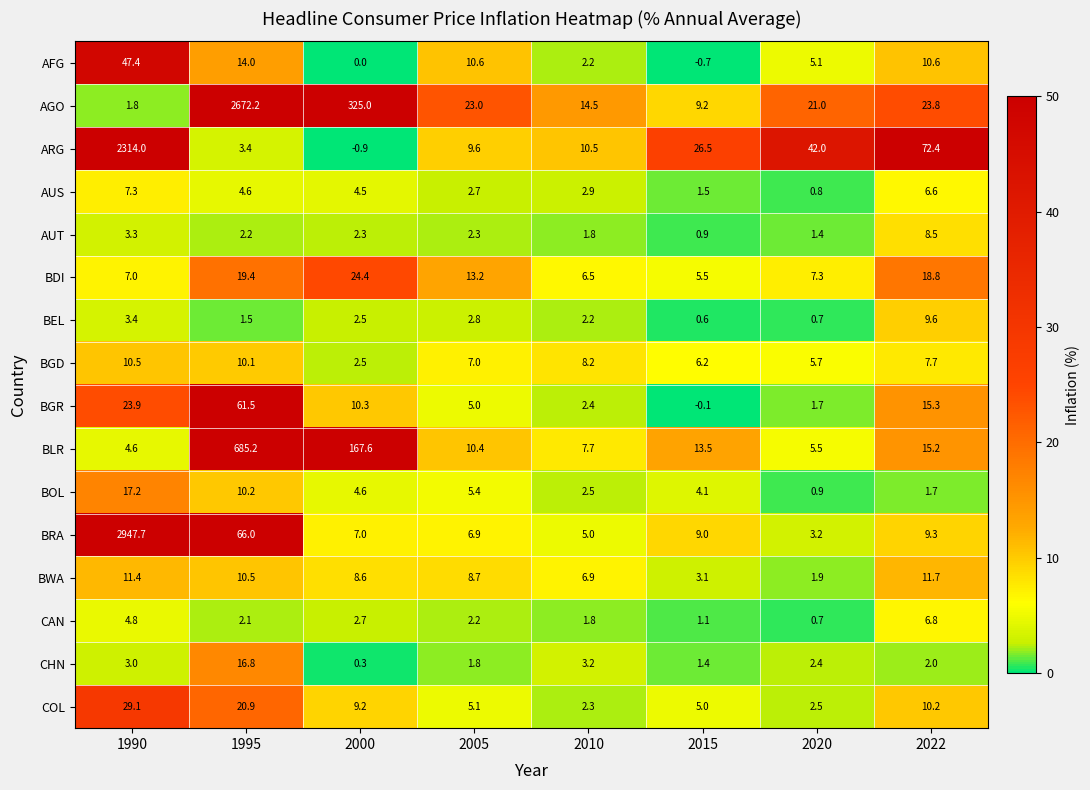

What is the sum of all AGO values?

3090.5